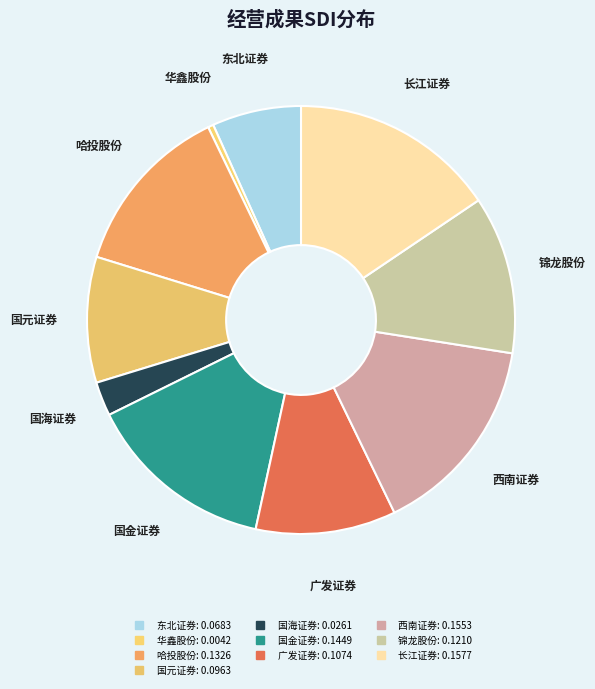

Is there any slice that represents more than half of the pie?

No